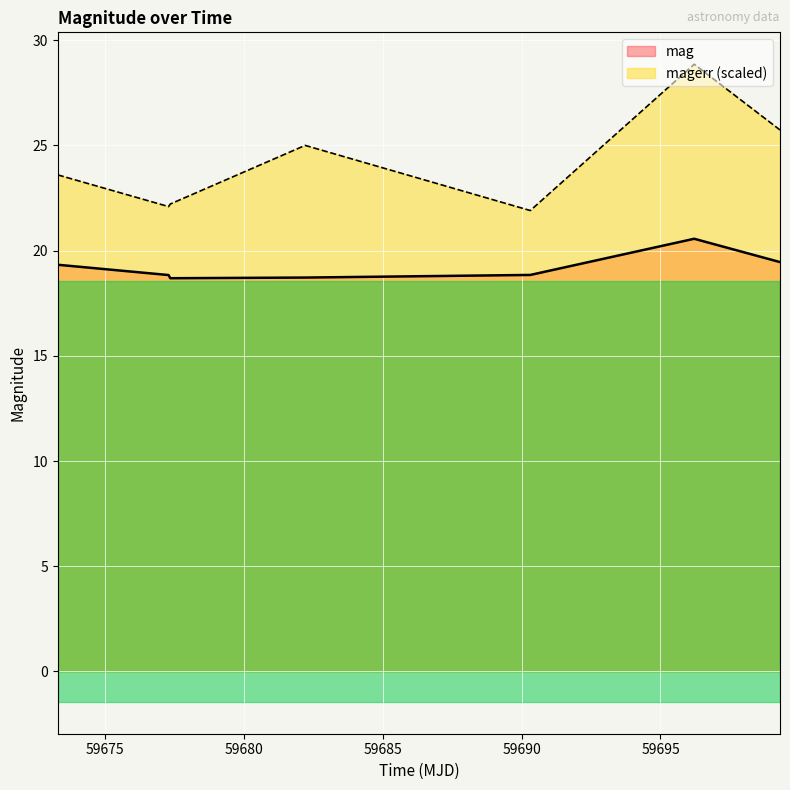

True or false: mag has more than 1 interior local peaks.

False